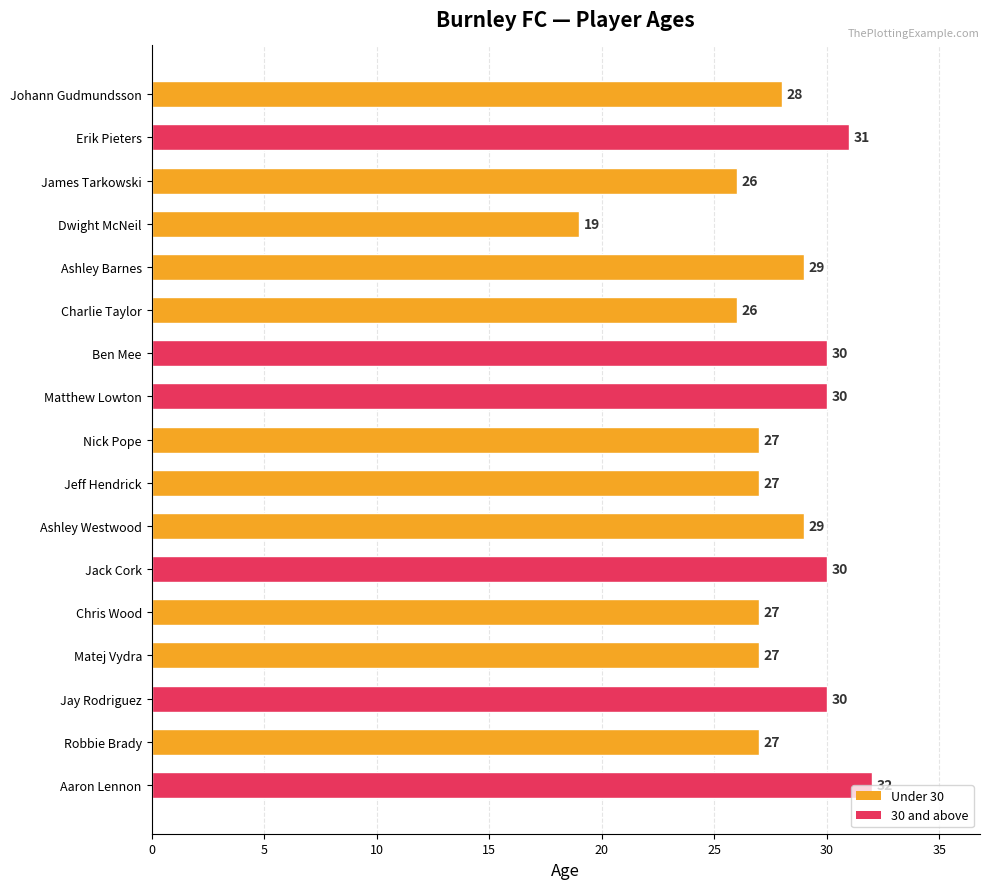

What is the average value?

28